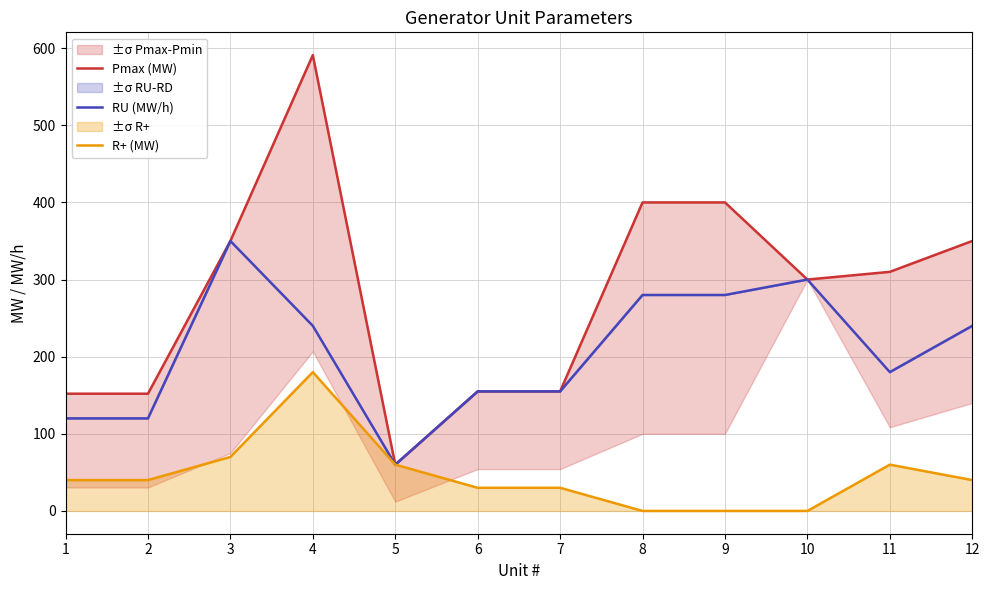

At which label is R+ (MW) closest to 90?

3